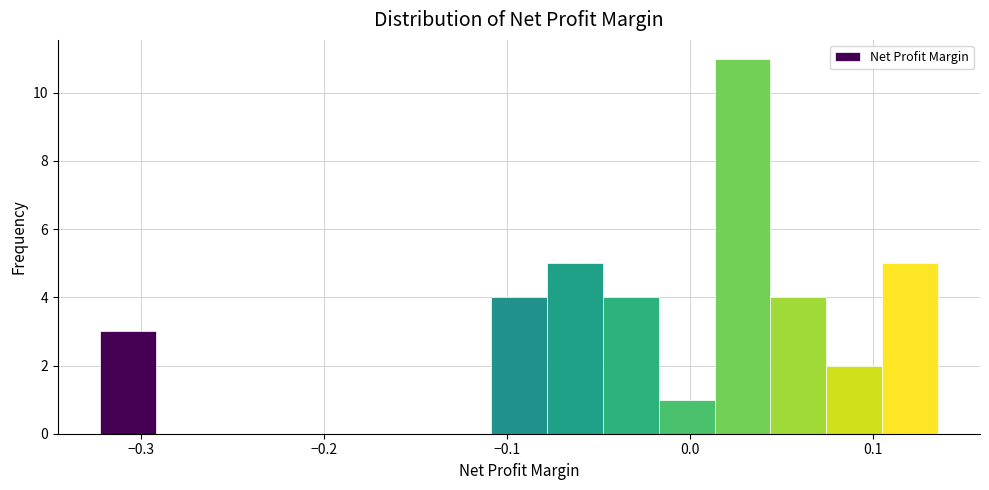

Around what value on the x-axis is the tallest bar? Give the approximate position of its centre, as read against the axis.

0.03